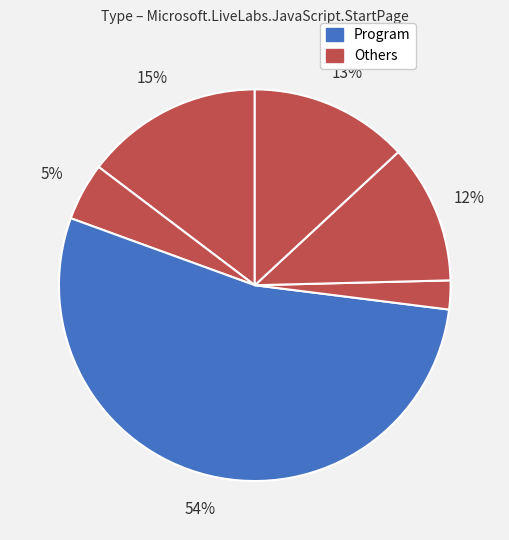

How many segments does this pie chart have?

6